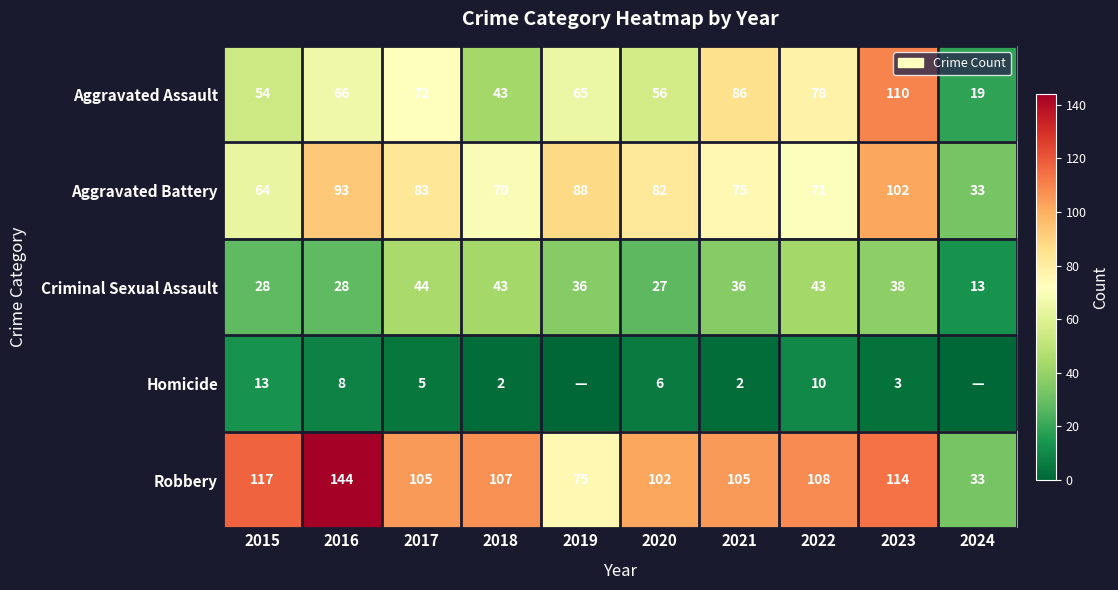

What is the total value across all series at 2017?

309